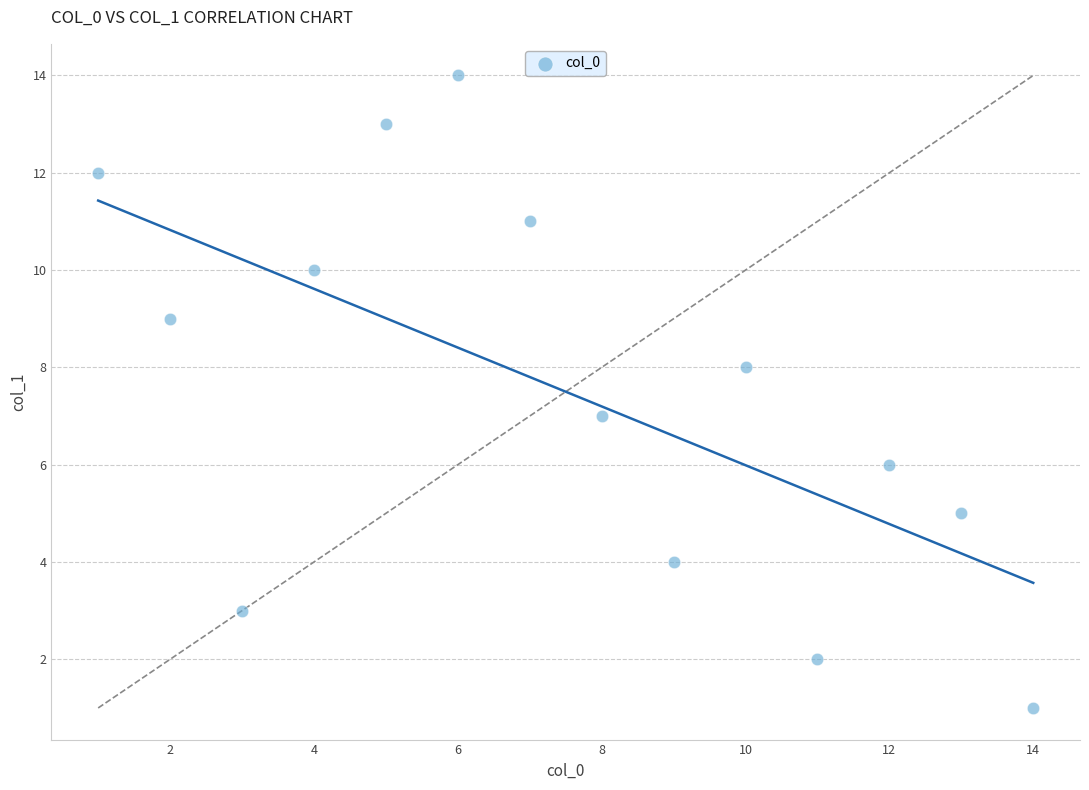

What is the range of X values (max minus min)?

13